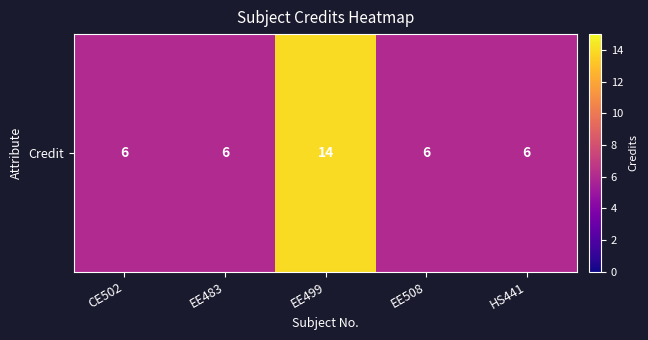

Count the number of values greater than 6.

1